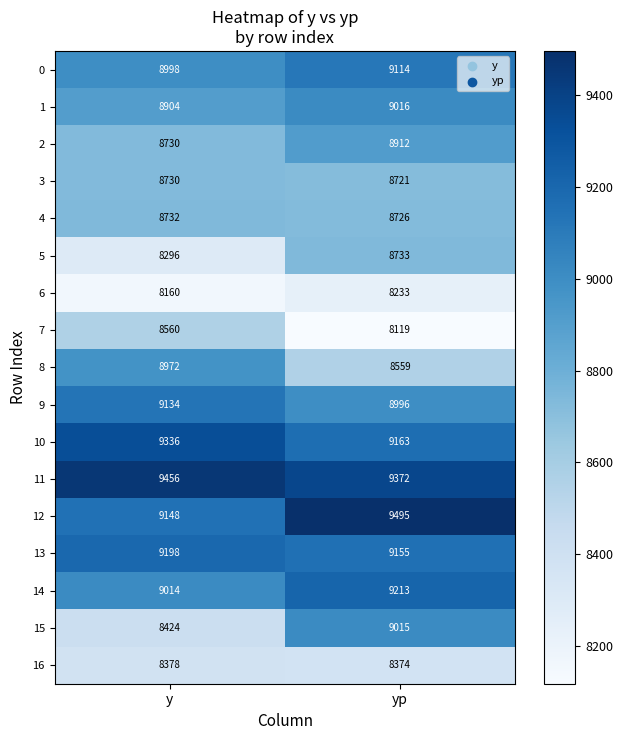

Is it true that 3 equals 14135 at y?

False